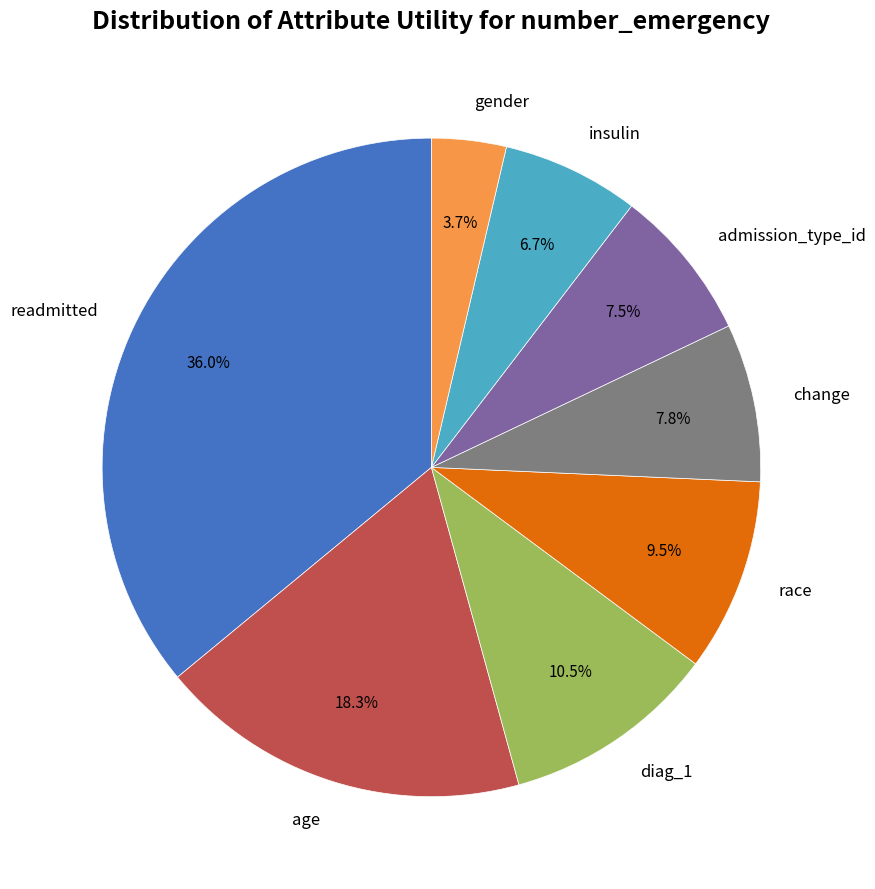

Count the number of slices in the pie.

8